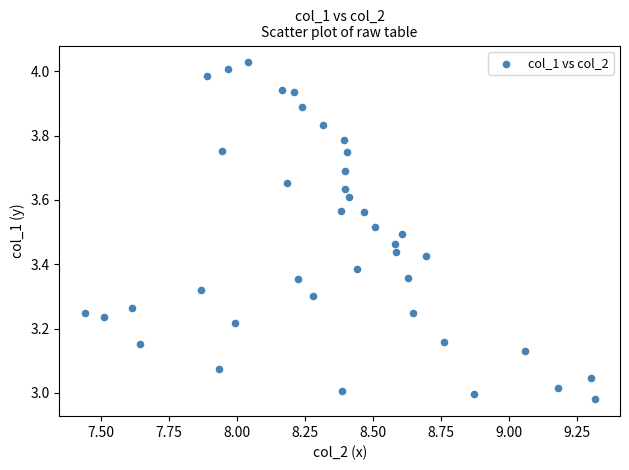

What is the range of Y values (max minus min)?

1.0